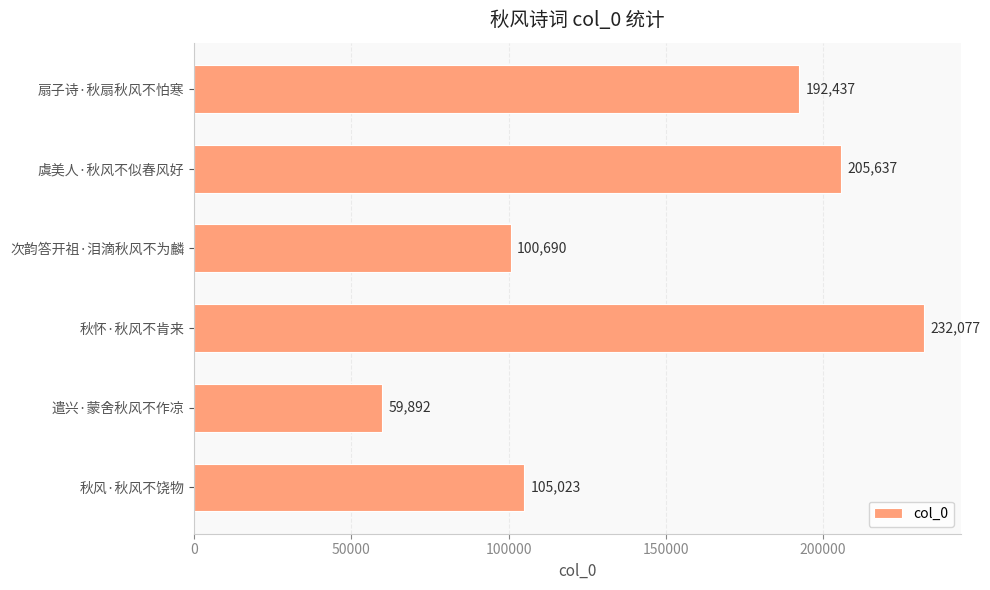

What is the sum of all values?

895756